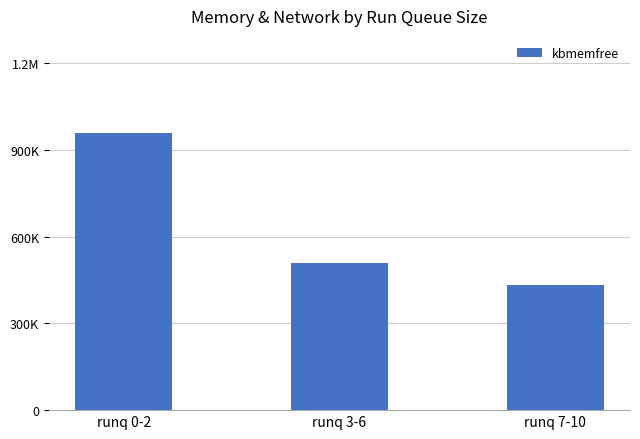

Does the chart contain any negative values?

No